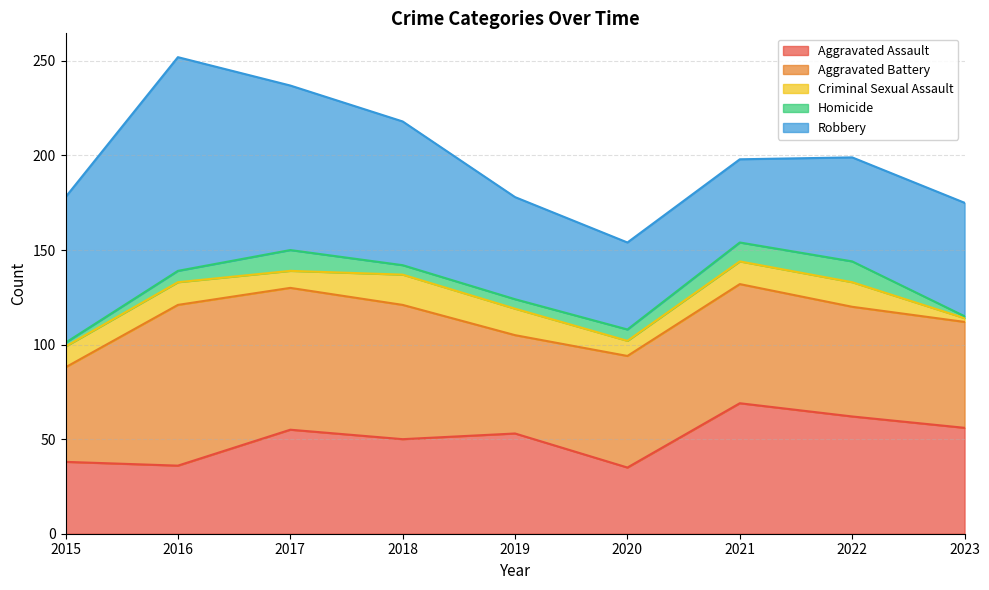

Where is the first local maximum for Homicide?

2017